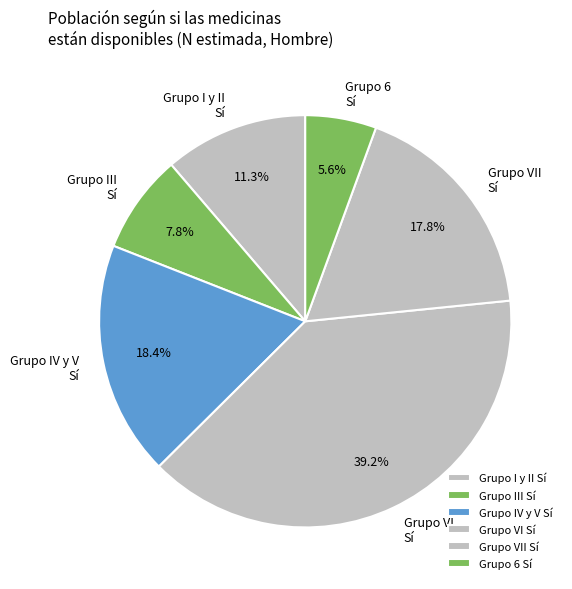

Combined, do Grupo IV y V Sí and Grupo 6 Sí account for over 50%?

No